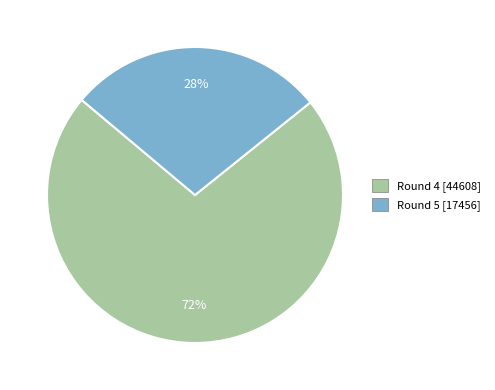

How many slices are in this pie chart?

2